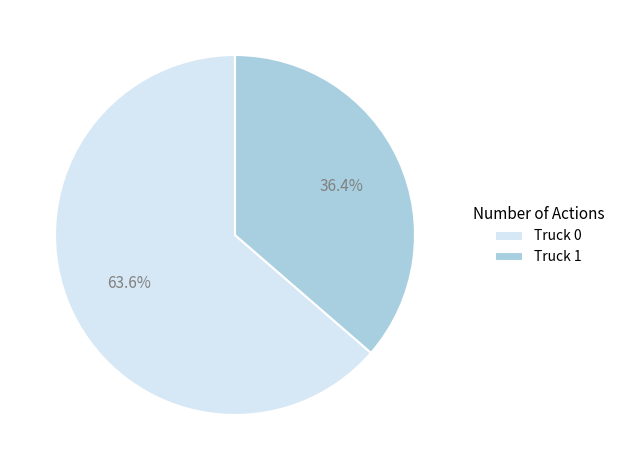

Which category accounts for the majority?

Truck 0